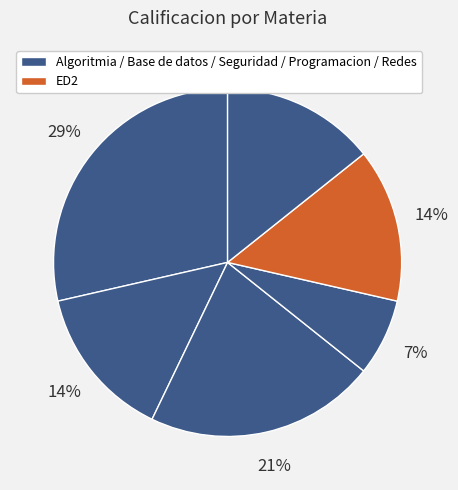

Does any single category account for the majority?

No